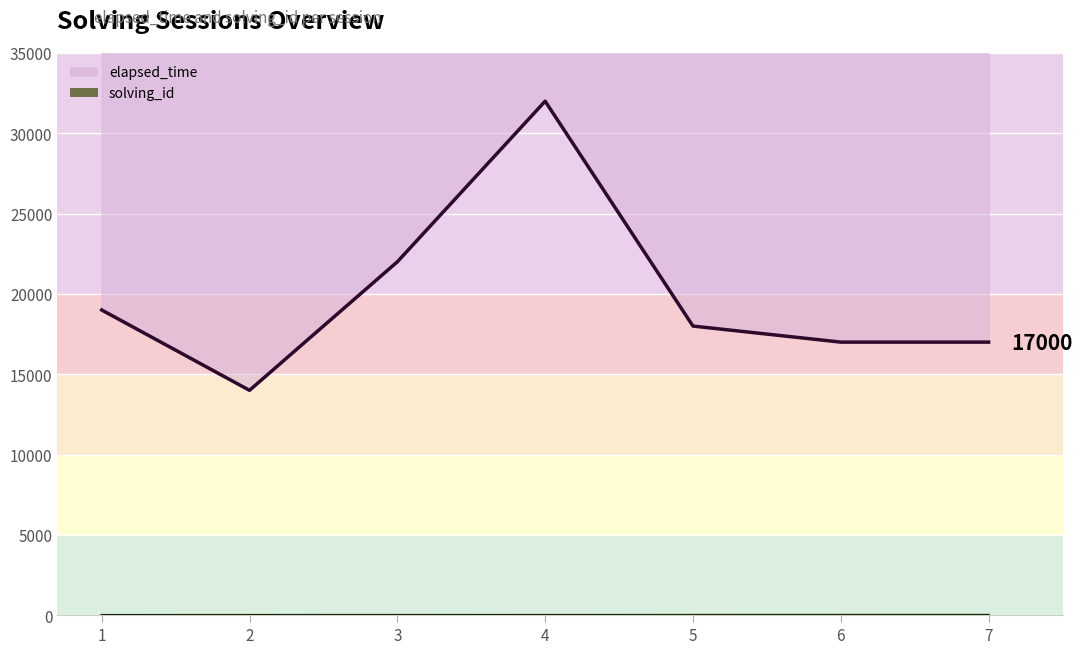

Which label corresponds to the largest value in the chart?

4